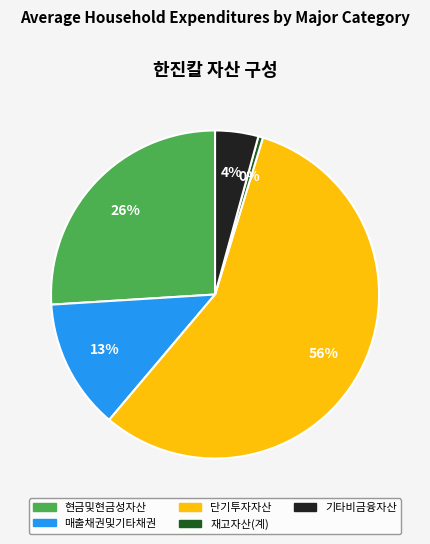

True or false: 기타비금융자산 accounts for 4% of the total.

True